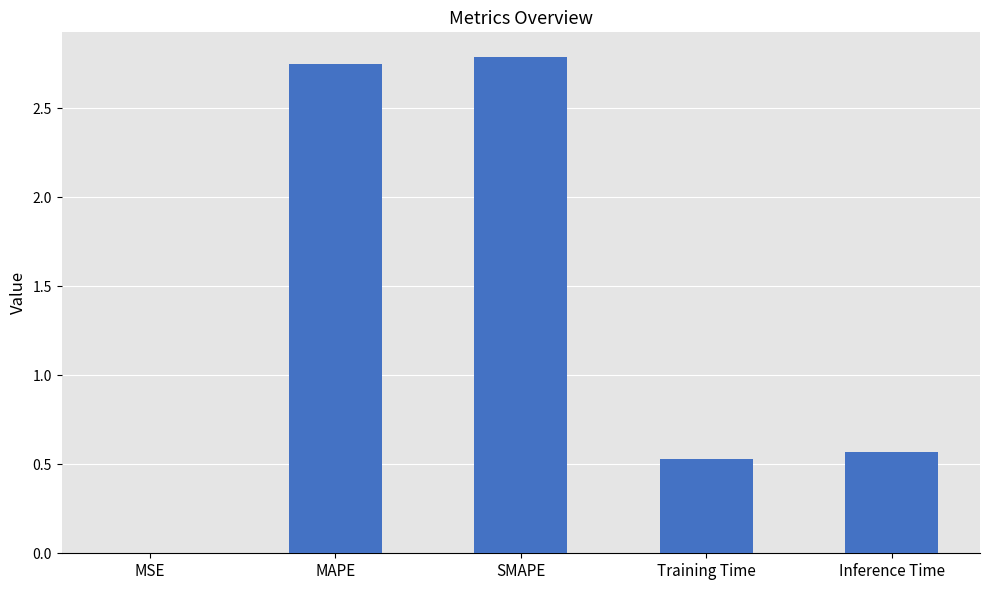

Between SMAPE and MSE, which is larger?

SMAPE